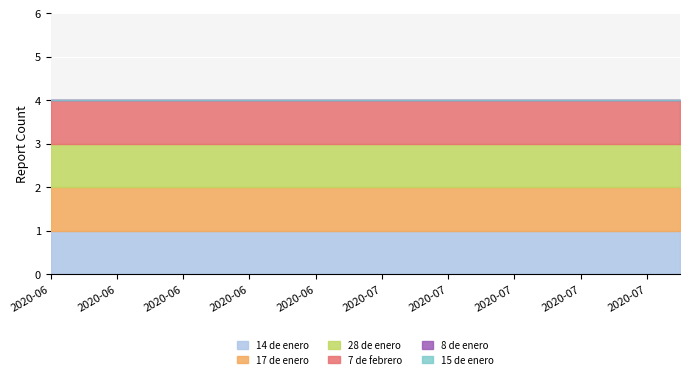

The 15 de enero series shows 0 at 2020-06-17. True or false?

True